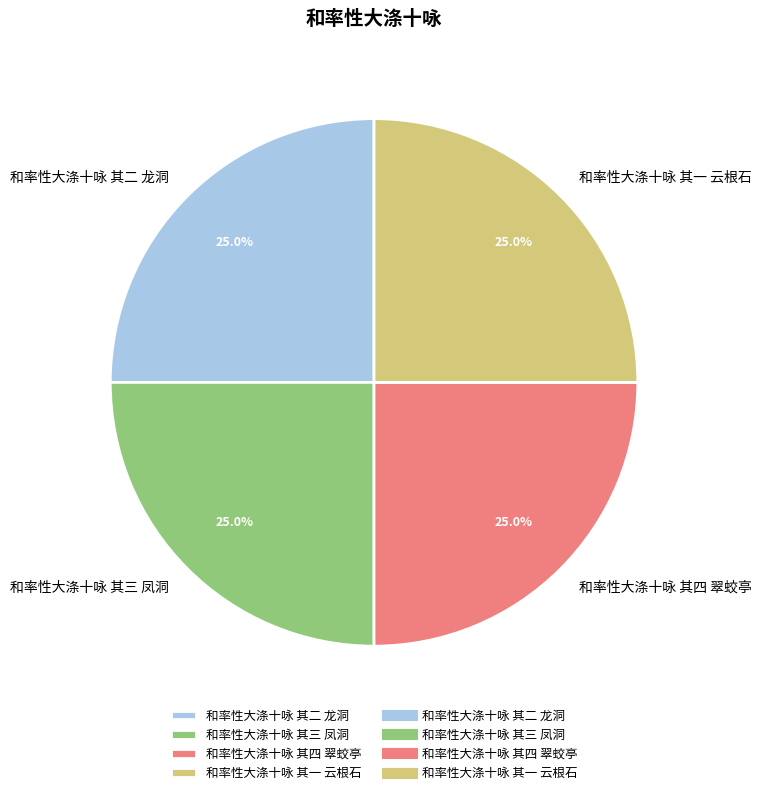

Does 和率性大涤十咏 其四 翠蛟亭 account for over 50% of the chart?

No